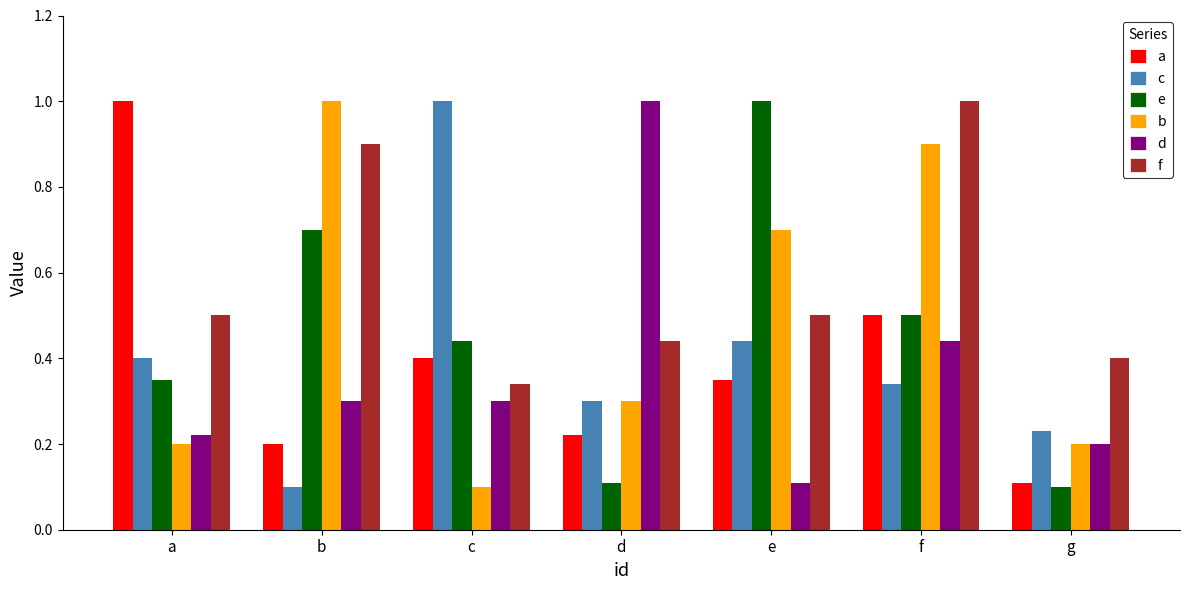

Is it true that b equals 0.2 at g?

True